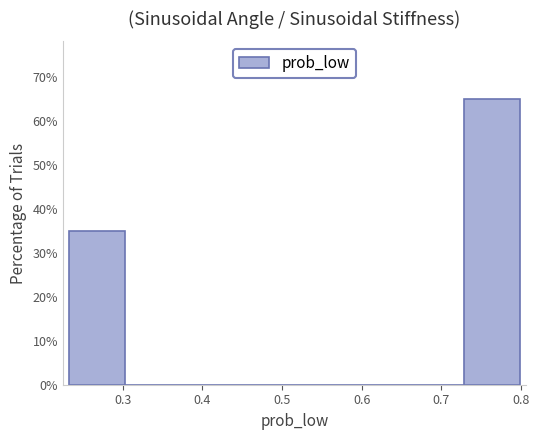

How tall is the bar that spans 0.23 to 0.30 on the x-axis? Neither the bar edges nor the heights are printed on the chart, so give them approximately, as read against the axes.

35